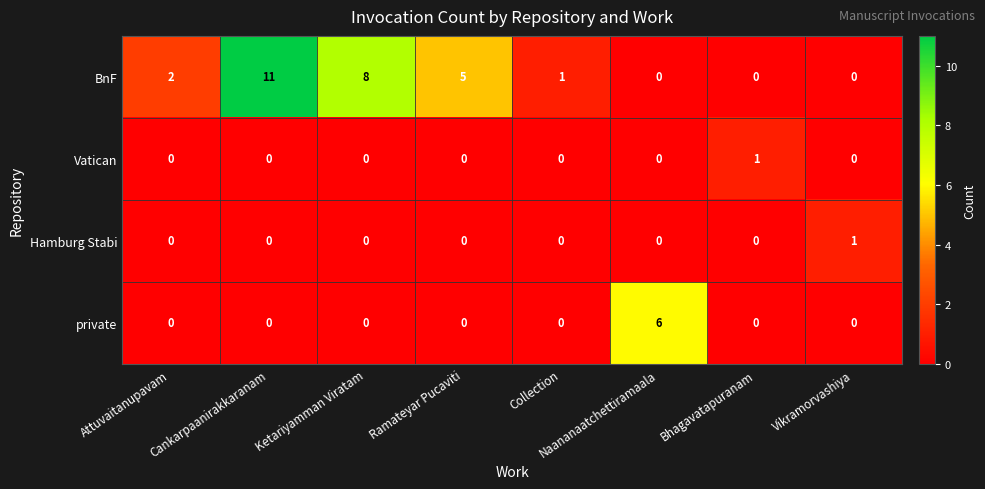

Where is BnF nearest to the value 5?

Ramateyar Pucaviti